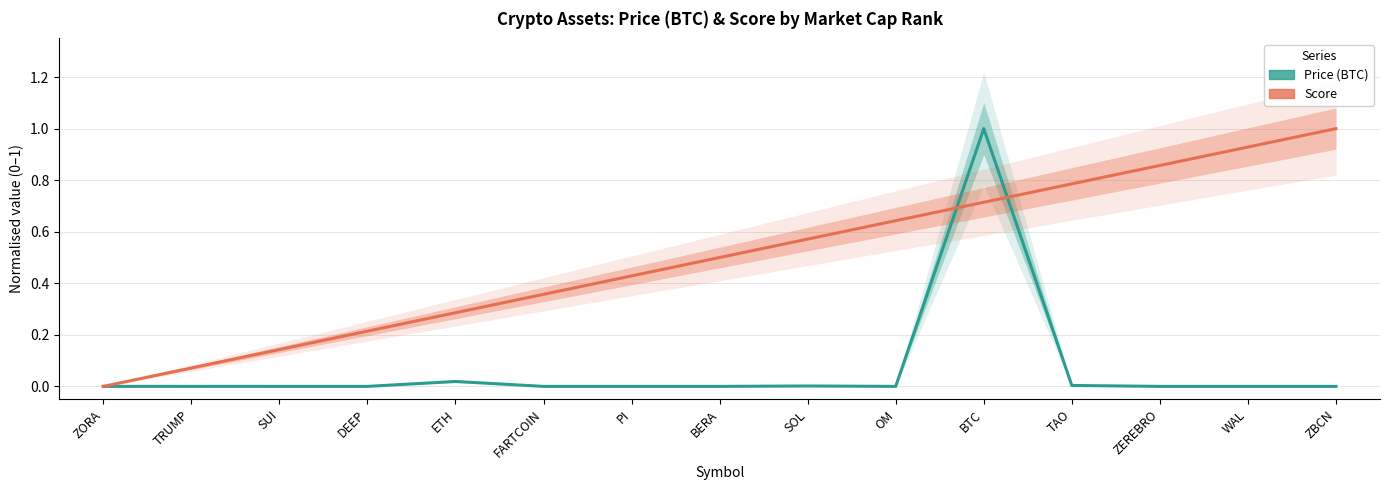

Reading left to right, what are all the values shown in this chart?

Price (BTC) — normalised: 0.0	0.0	0.0	0.0	0.0	0.0	0.0	0.0	0.0	0.0	1.0	0.0	0.0	0.0	0.0
Score — normalised: 0.0	0.1	0.1	0.2	0.3	0.4	0.4	0.5	0.6	0.6	0.7	0.8	0.9	0.9	1.0